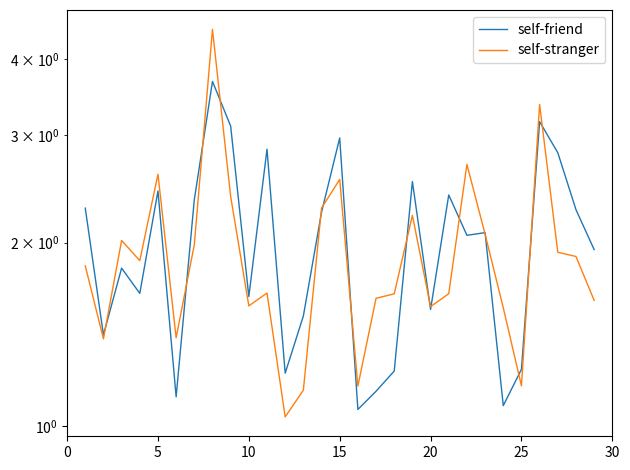

In self-friend, how many points are higher than both neighbors (excluding endpoints)?

9